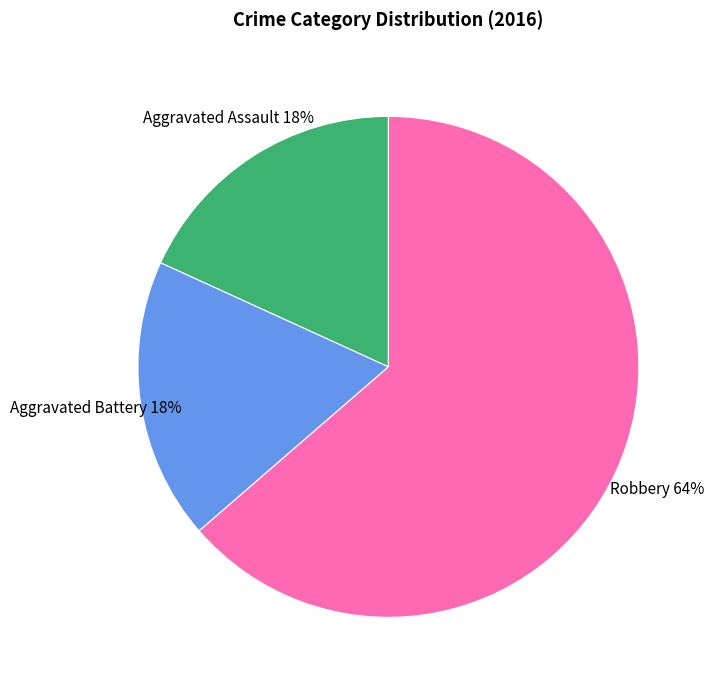

Is there a majority slice in this chart?

Yes